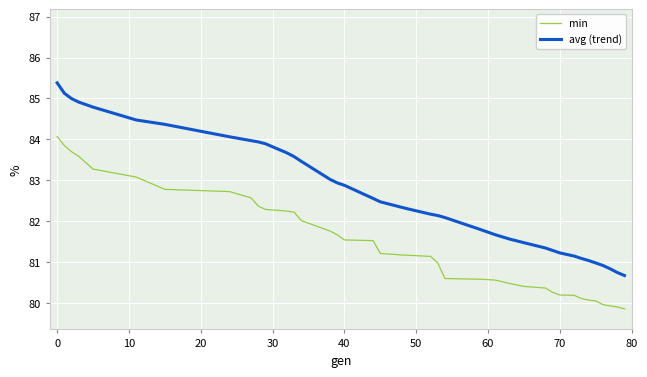

Which series has the largest range (max minus min)?

avg (trend)